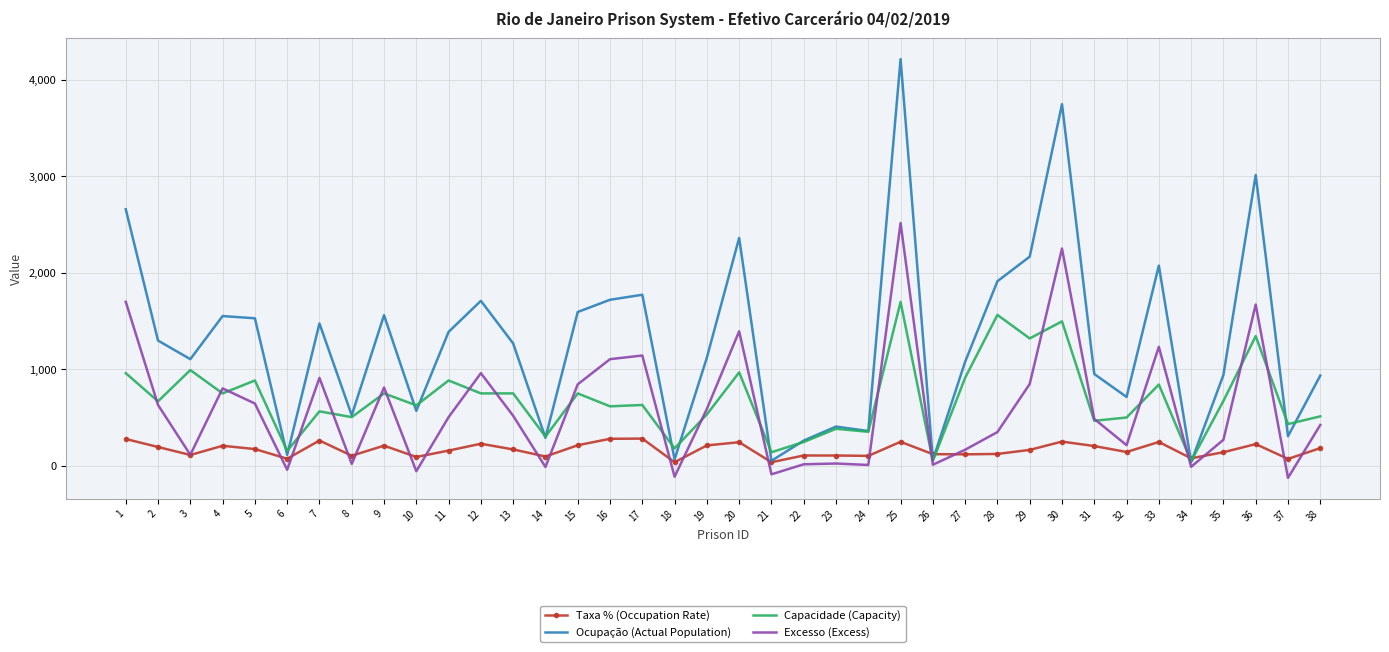

What value does the Capacidade (Capacity) series have at 10?

626.0